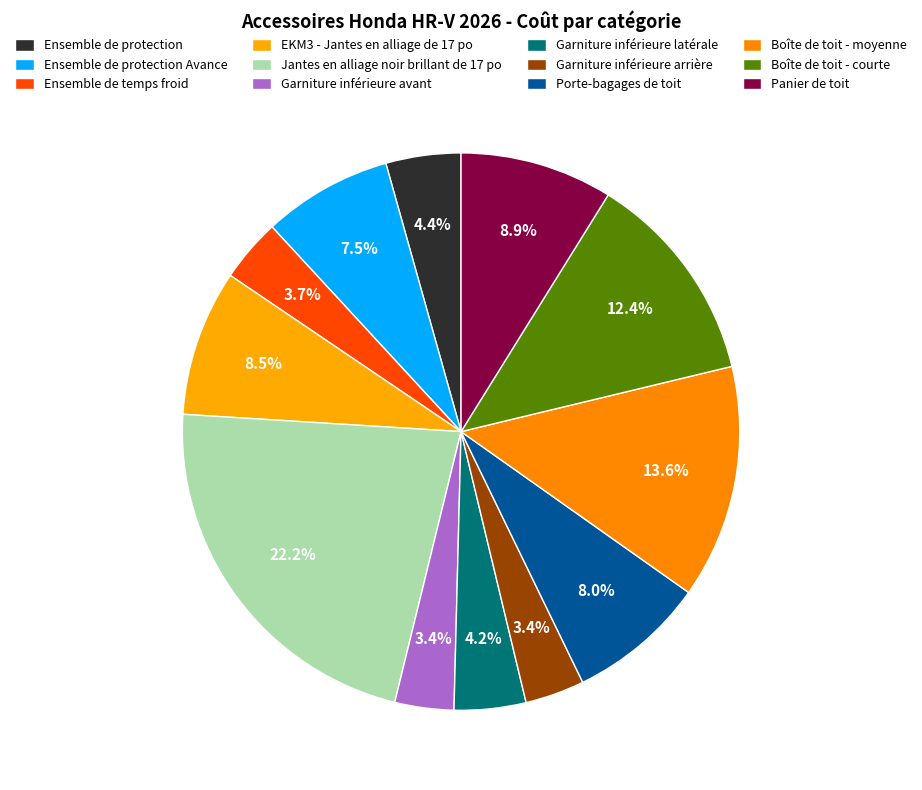

How many slices are in this pie chart?

12